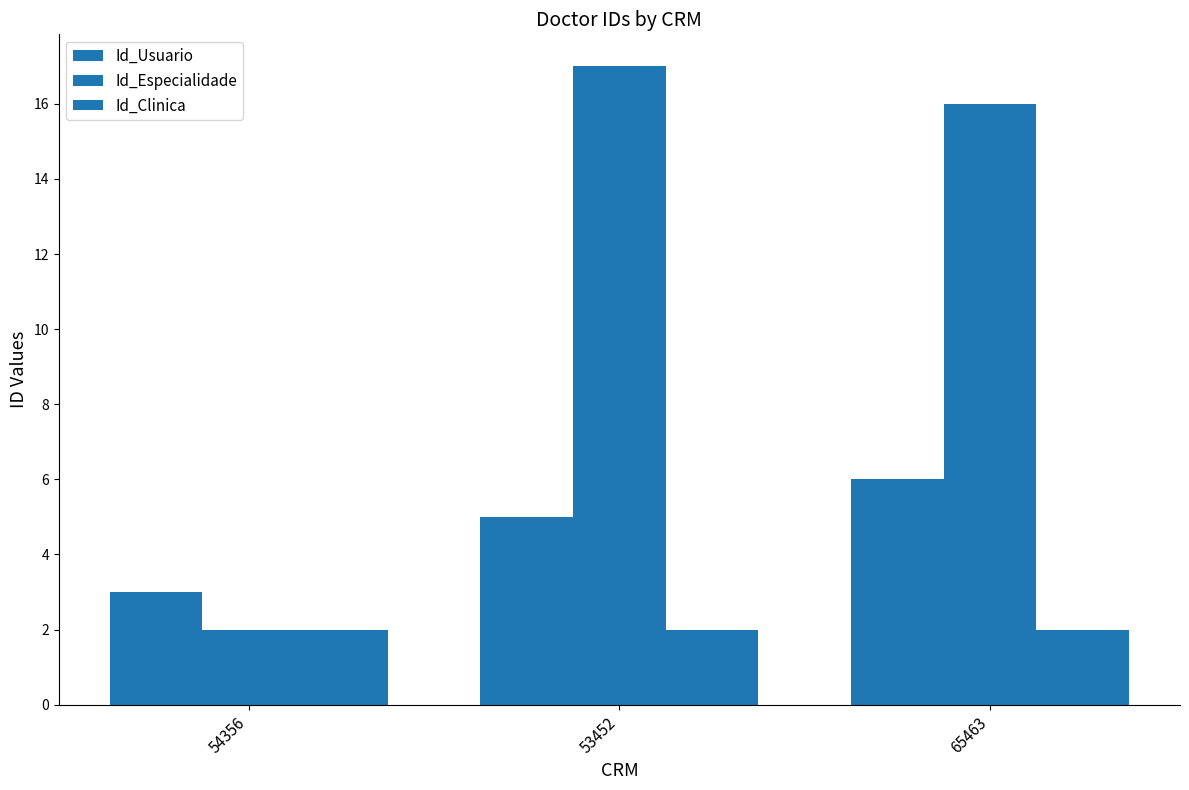

Rank the series at 53452 from lowest to highest value.

Id_Clinica, Id_Usuario, Id_Especialidade